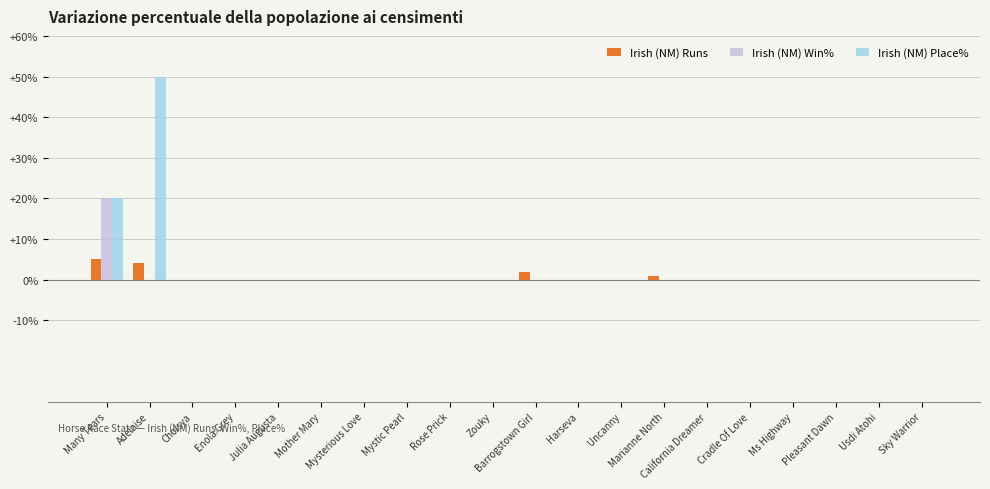

How many groups of bars are there?

20